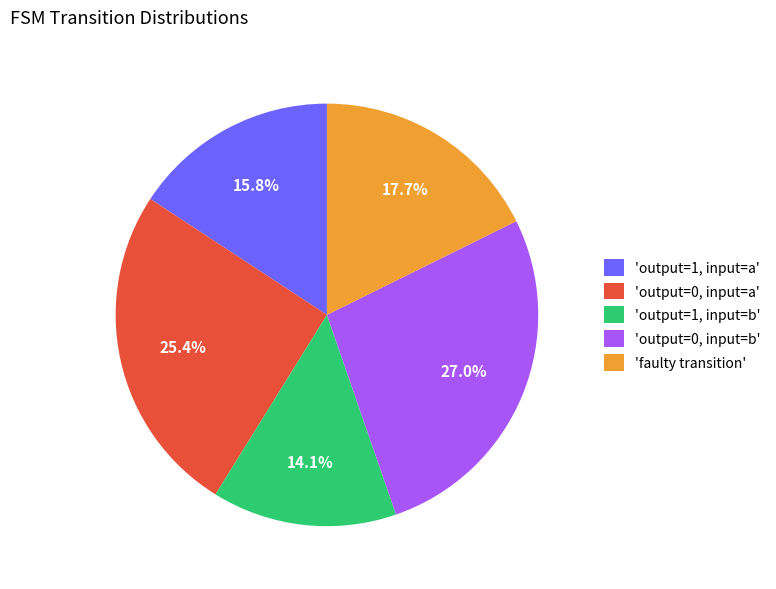

Which has a higher value, 'output=0, input=a' or 'faulty transition'?

'output=0, input=a'